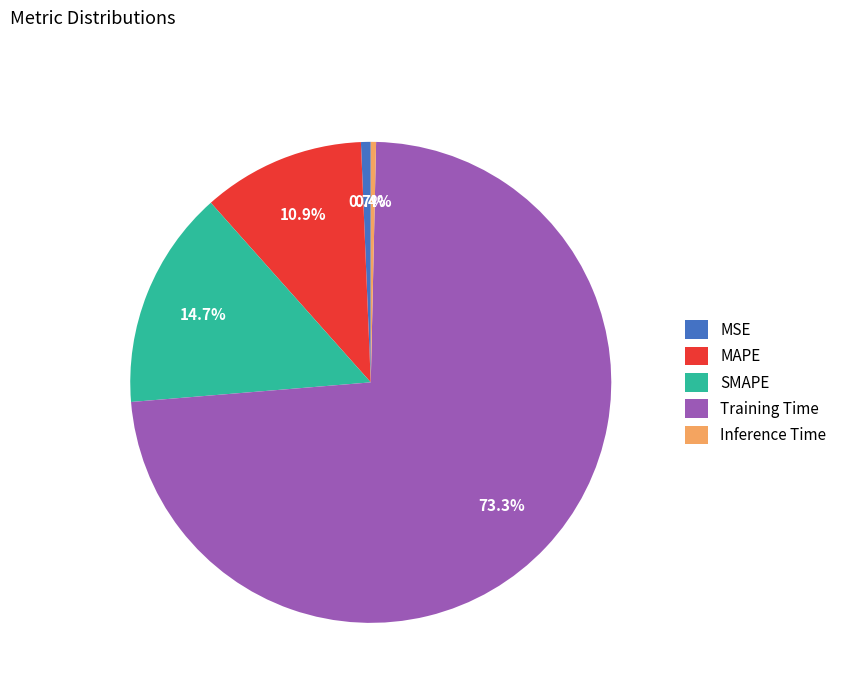

To the nearest percent, what portion does MSE represent?

1%